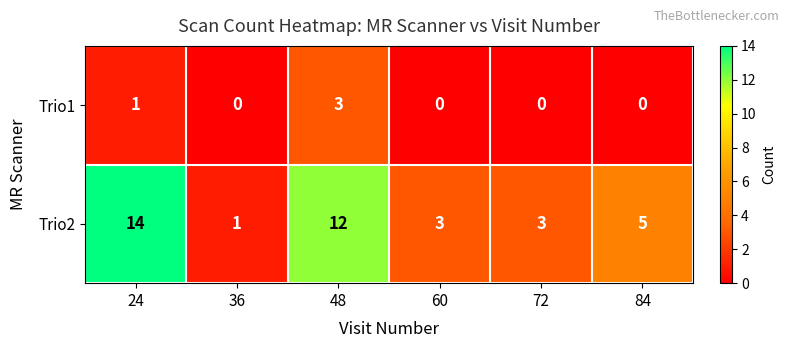

The Trio2 series shows 3 at 60. True or false?

True